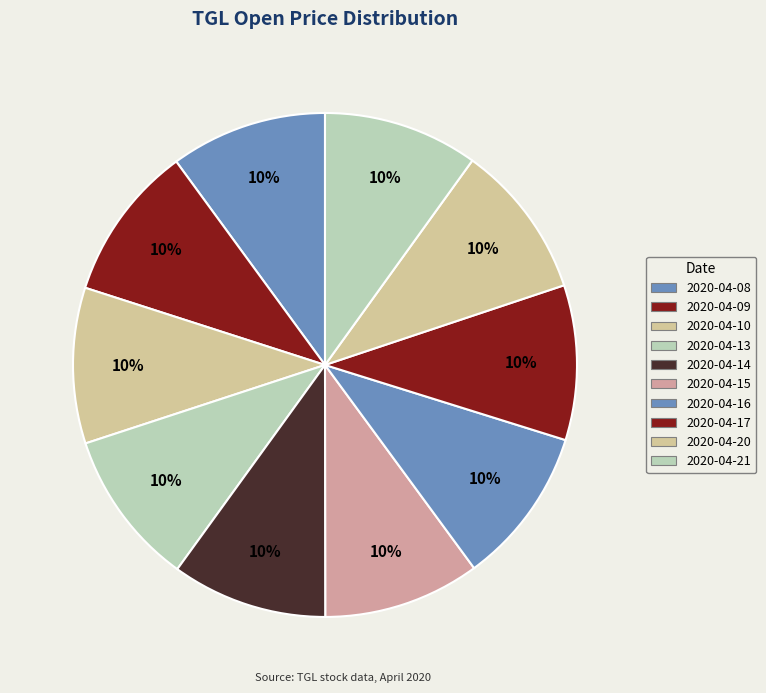

Does 2020-04-13 account for over 50% of the chart?

No